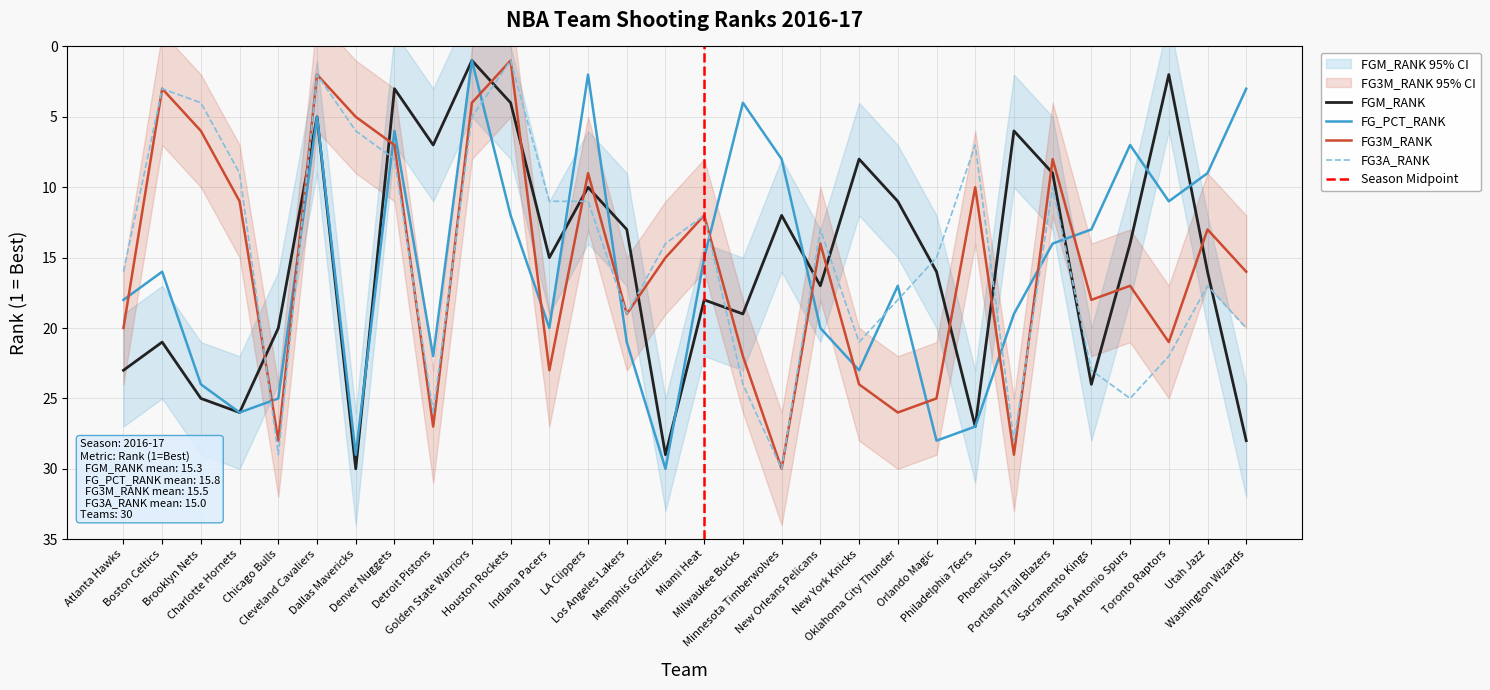

Which category has the highest value across all series?

Dallas Mavericks